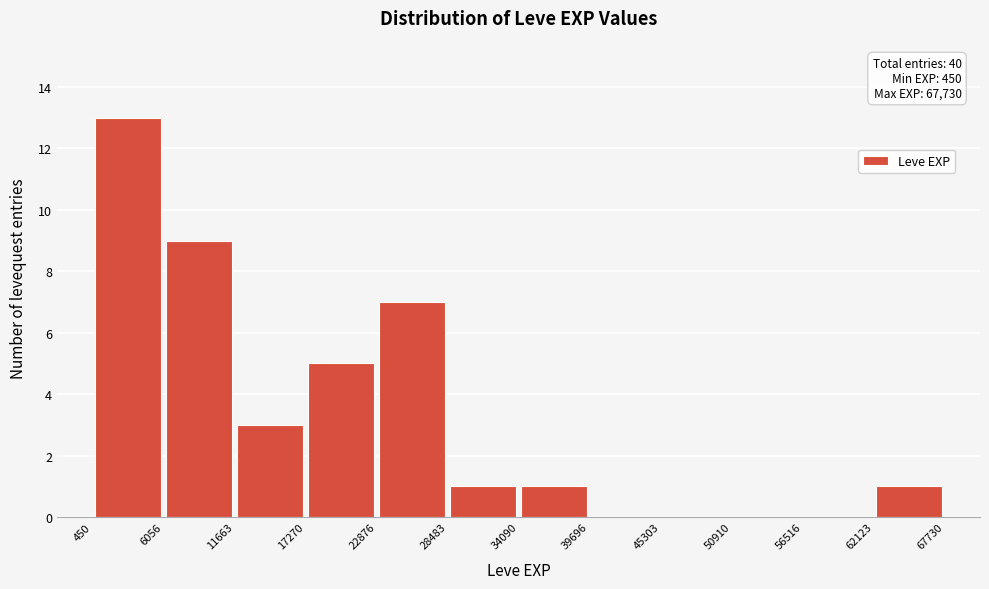

Over which range of the x-axis is the bar tallest?

450 to 6056